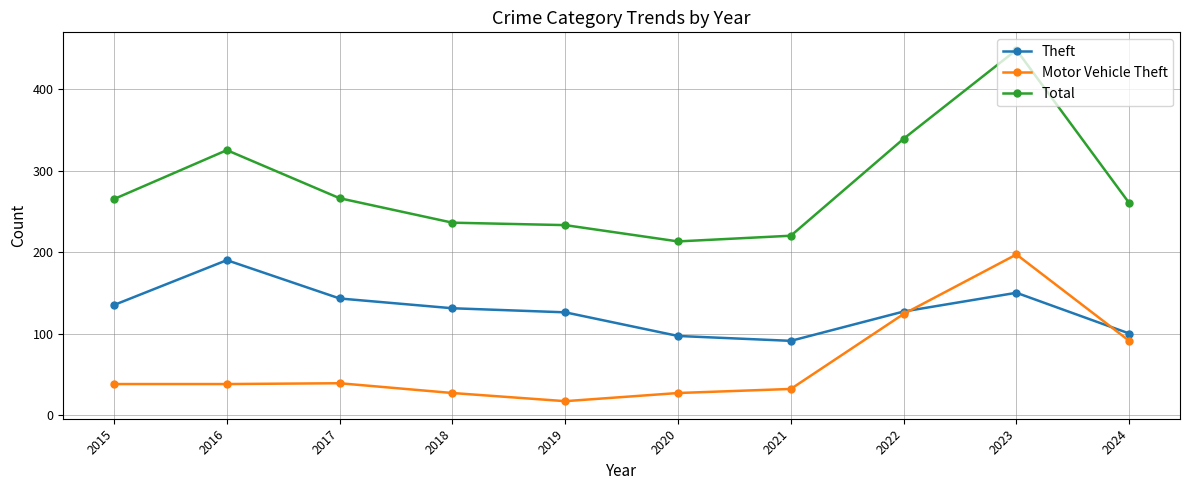

What is the difference between the maximum and minimum values in the Total series?

235